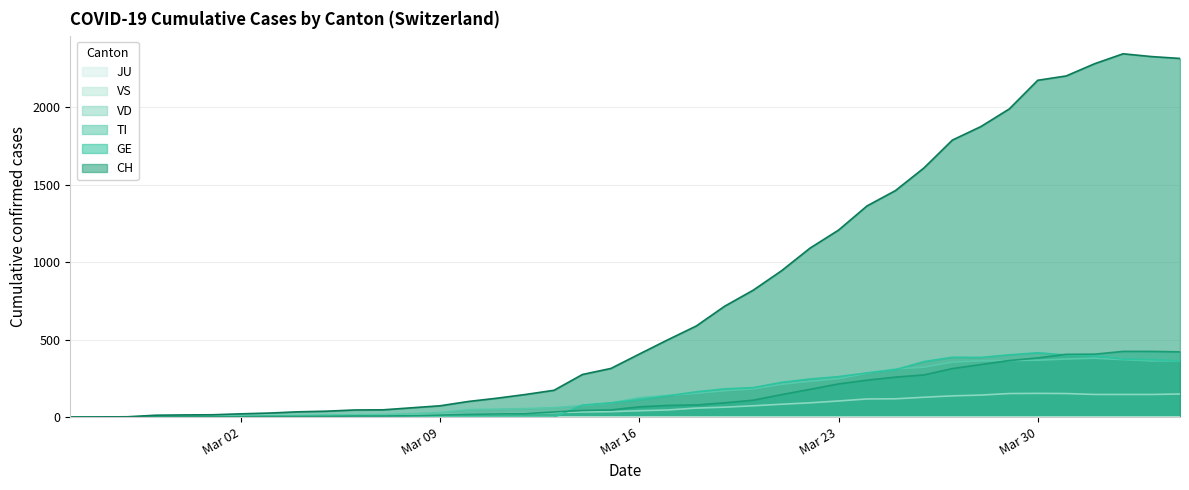

Does the chart have visible grid lines?

Yes